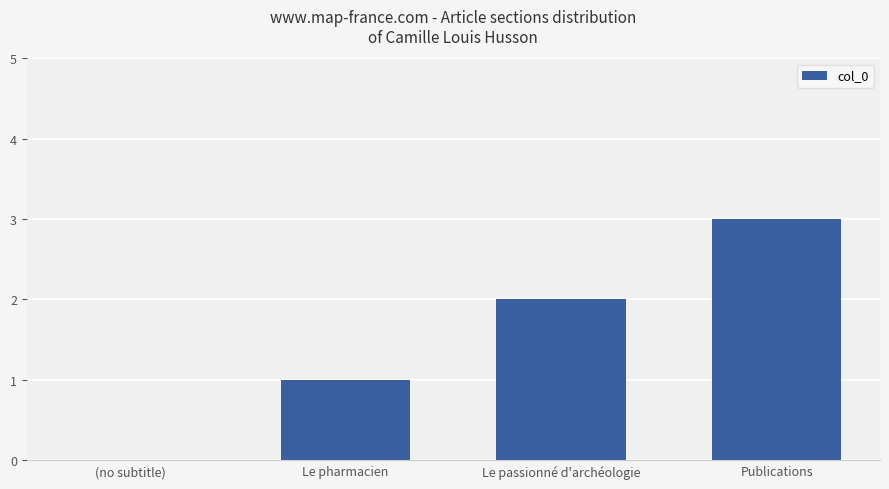

Which label corresponds to the largest value in the chart?

Publications